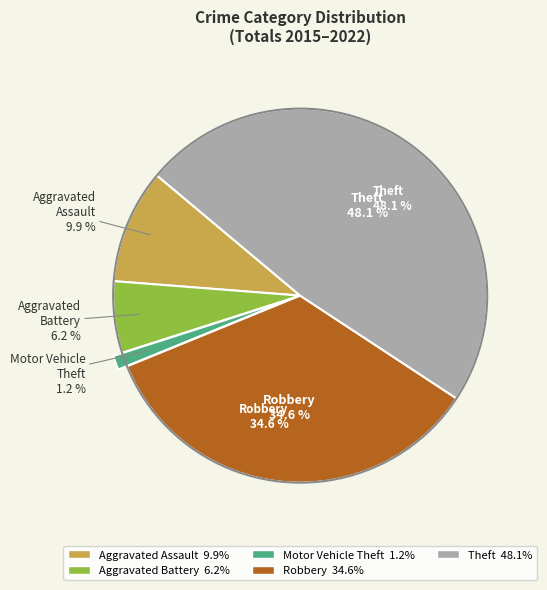

Approximately how many times larger is the value at Motor Vehicle Theft compared to Aggravated Assault?

0.1